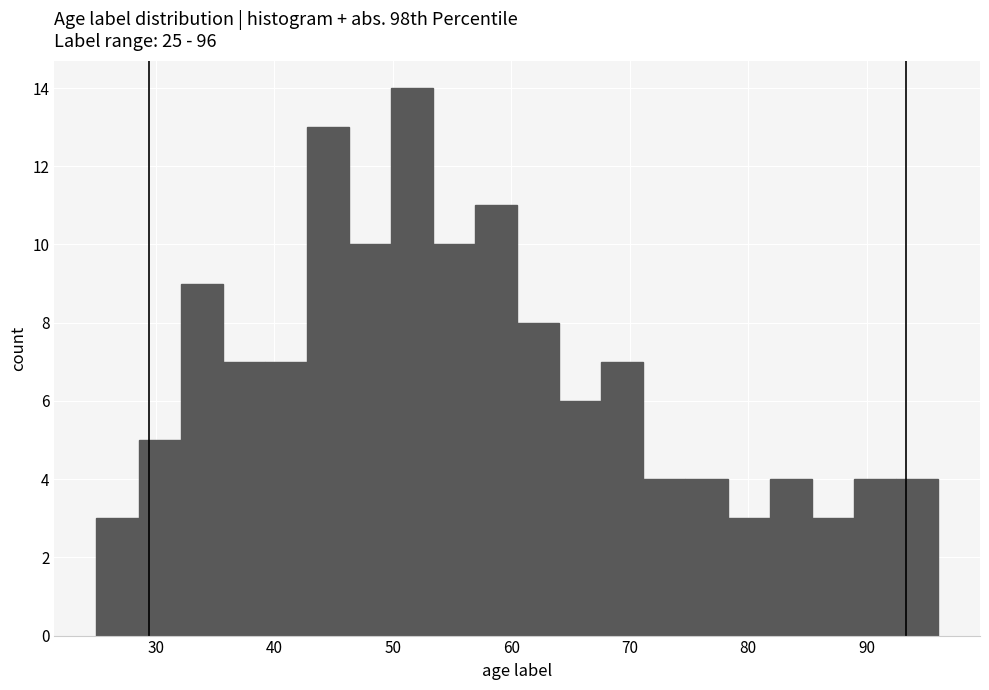

Around what value on the x-axis is the tallest bar? Give the approximate position of its centre, as read against the axis.

52